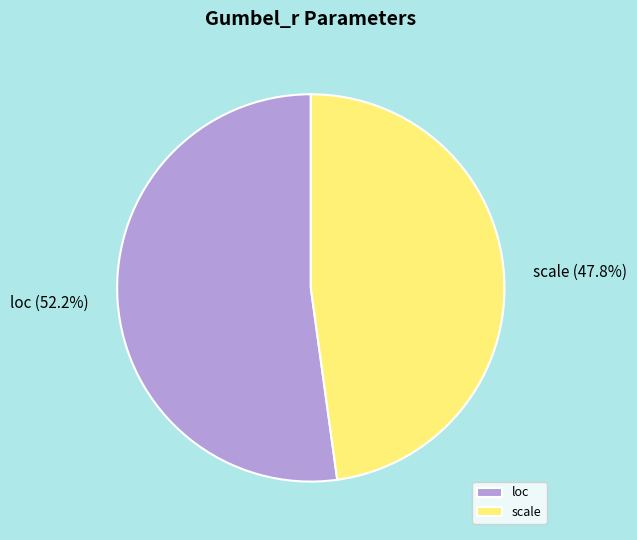

How many segments does this pie chart have?

2